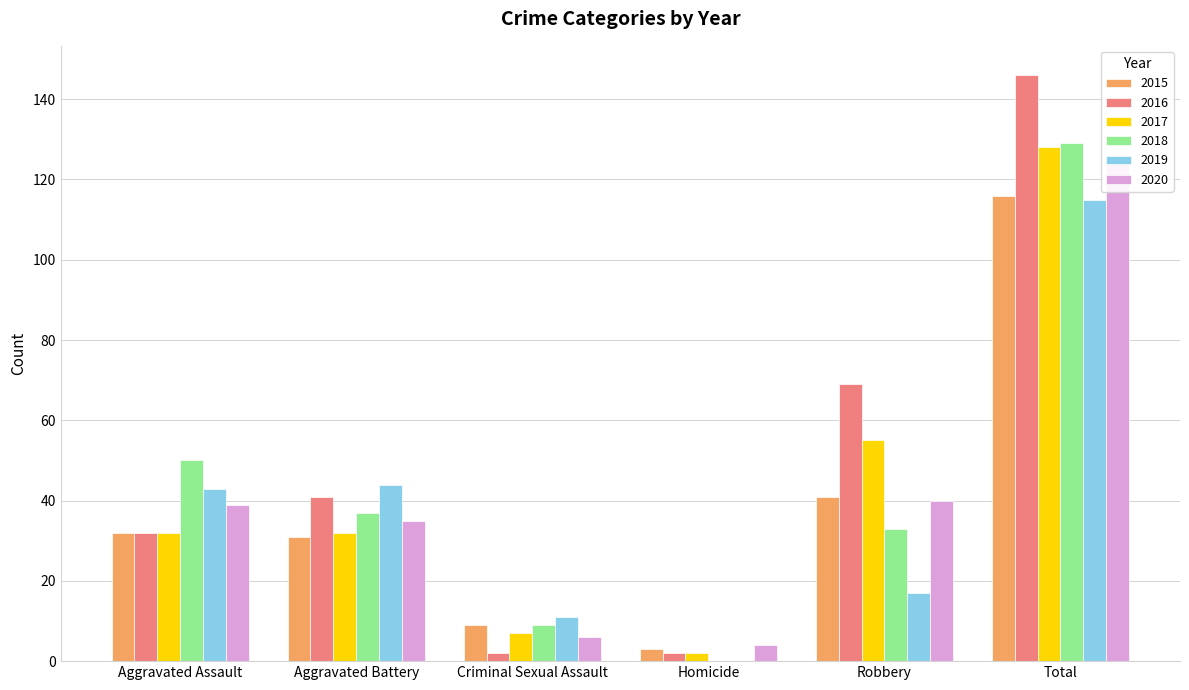

What is the maximum value shown in the chart?

146